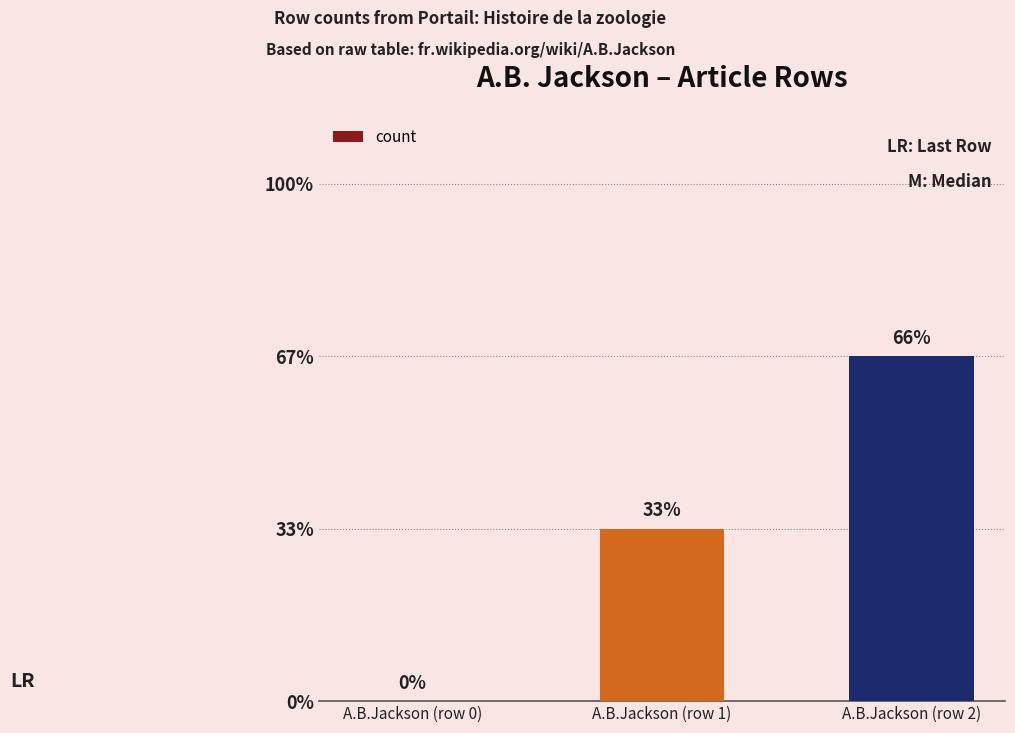

At which category does the chart reach its peak across all series?

A.B.Jackson (row 2)